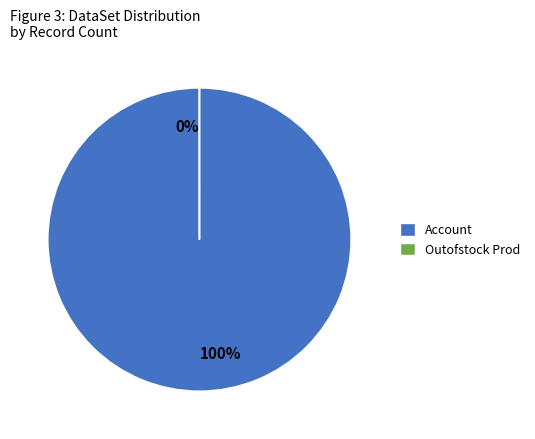

To the nearest percent, what is the average slice percentage?

50%